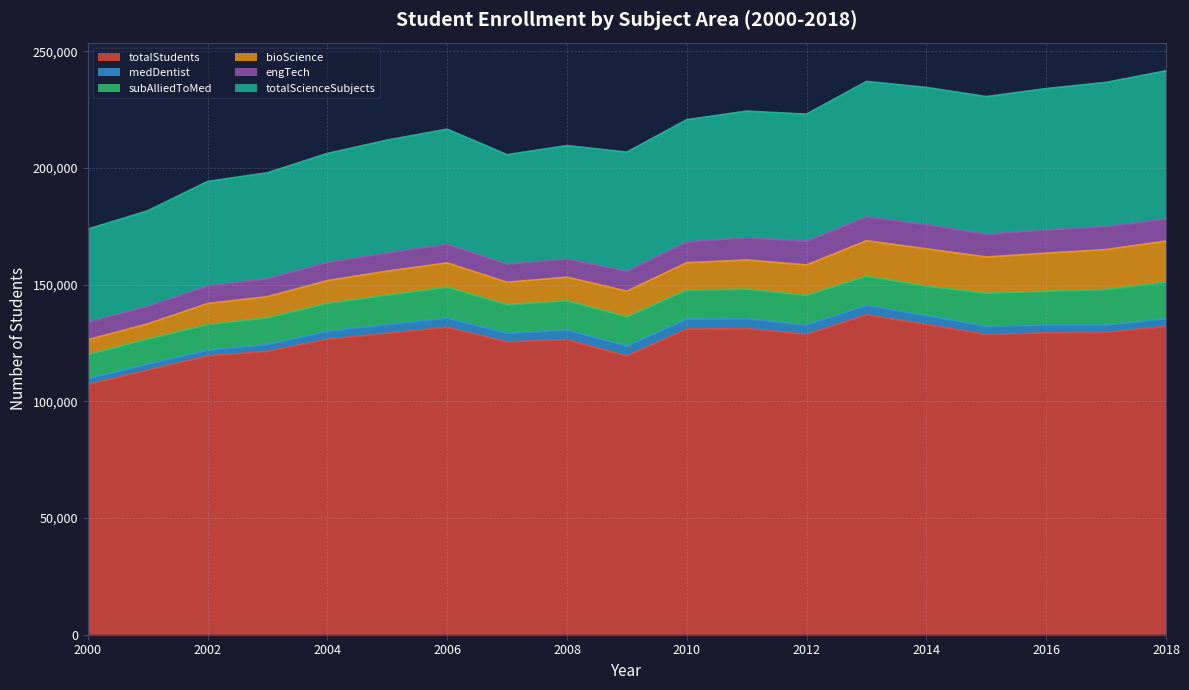

Does the chart have visible grid lines?

Yes